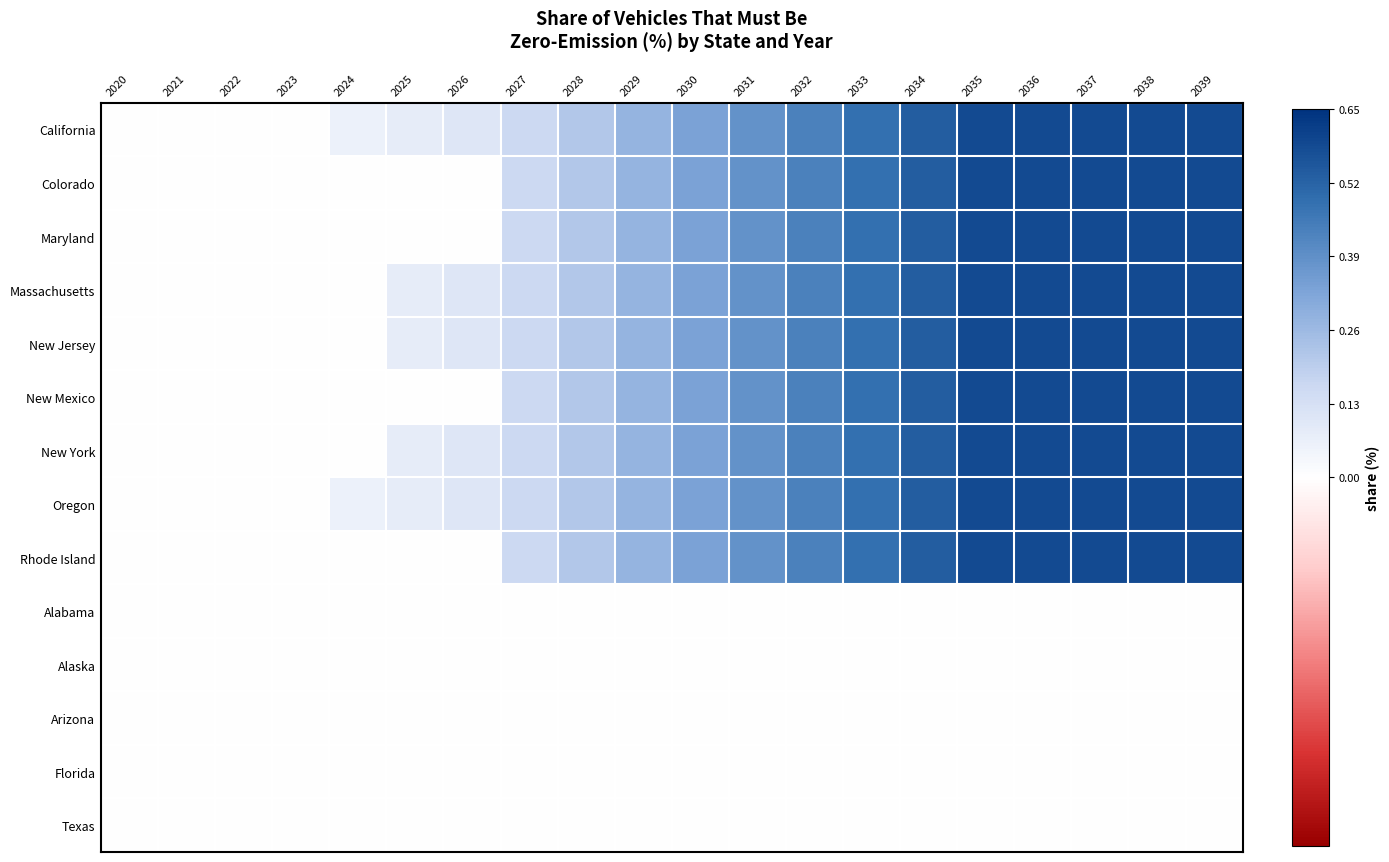

Reading left to right, what are all the values shown in this chart?

California: 2020=0.0	2021=0.0	2022=0.0	2023=0.0	2024=0.1	2025=0.1	2026=0.1	2027=0.2	2028=0.2	2029=0.3	2030=0.3	2031=0.4	2032=0.4	2033=0.5	2034=0.5	2035=0.6	2036=0.6	2037=0.6	2038=0.6	2039=0.6
Colorado: 2020=0.0	2021=0.0	2022=0.0	2023=0.0	2024=0.0	2025=0.0	2026=0.0	2027=0.2	2028=0.2	2029=0.3	2030=0.3	2031=0.4	2032=0.4	2033=0.5	2034=0.5	2035=0.6	2036=0.6	2037=0.6	2038=0.6	2039=0.6
Maryland: 2020=0.0	2021=0.0	2022=0.0	2023=0.0	2024=0.0	2025=0.0	2026=0.0	2027=0.2	2028=0.2	2029=0.3	2030=0.3	2031=0.4	2032=0.4	2033=0.5	2034=0.5	2035=0.6	2036=0.6	2037=0.6	2038=0.6	2039=0.6
Massachusetts: 2020=0.0	2021=0.0	2022=0.0	2023=0.0	2024=0.0	2025=0.1	2026=0.1	2027=0.2	2028=0.2	2029=0.3	2030=0.3	2031=0.4	2032=0.4	2033=0.5	2034=0.5	2035=0.6	2036=0.6	2037=0.6	2038=0.6	2039=0.6
New Jersey: 2020=0.0	2021=0.0	2022=0.0	2023=0.0	2024=0.0	2025=0.1	2026=0.1	2027=0.2	2028=0.2	2029=0.3	2030=0.3	2031=0.4	2032=0.4	2033=0.5	2034=0.5	2035=0.6	2036=0.6	2037=0.6	2038=0.6	2039=0.6
New Mexico: 2020=0.0	2021=0.0	2022=0.0	2023=0.0	2024=0.0	2025=0.0	2026=0.0	2027=0.2	2028=0.2	2029=0.3	2030=0.3	2031=0.4	2032=0.4	2033=0.5	2034=0.5	2035=0.6	2036=0.6	2037=0.6	2038=0.6	2039=0.6
New York: 2020=0.0	2021=0.0	2022=0.0	2023=0.0	2024=0.0	2025=0.1	2026=0.1	2027=0.2	2028=0.2	2029=0.3	2030=0.3	2031=0.4	2032=0.4	2033=0.5	2034=0.5	2035=0.6	2036=0.6	2037=0.6	2038=0.6	2039=0.6
Oregon: 2020=0.0	2021=0.0	2022=0.0	2023=0.0	2024=0.1	2025=0.1	2026=0.1	2027=0.2	2028=0.2	2029=0.3	2030=0.3	2031=0.4	2032=0.4	2033=0.5	2034=0.5	2035=0.6	2036=0.6	2037=0.6	2038=0.6	2039=0.6
Rhode Island: 2020=0.0	2021=0.0	2022=0.0	2023=0.0	2024=0.0	2025=0.0	2026=0.0	2027=0.2	2028=0.2	2029=0.3	2030=0.3	2031=0.4	2032=0.4	2033=0.5	2034=0.5	2035=0.6	2036=0.6	2037=0.6	2038=0.6	2039=0.6
Alabama: 2020=0.0	2021=0.0	2022=0.0	2023=0.0	2024=0.0	2025=0.0	2026=0.0	2027=0.0	2028=0.0	2029=0.0	2030=0.0	2031=0.0	2032=0.0	2033=0.0	2034=0.0	2035=0.0	2036=0.0	2037=0.0	2038=0.0	2039=0.0
Alaska: 2020=0.0	2021=0.0	2022=0.0	2023=0.0	2024=0.0	2025=0.0	2026=0.0	2027=0.0	2028=0.0	2029=0.0	2030=0.0	2031=0.0	2032=0.0	2033=0.0	2034=0.0	2035=0.0	2036=0.0	2037=0.0	2038=0.0	2039=0.0
Arizona: 2020=0.0	2021=0.0	2022=0.0	2023=0.0	2024=0.0	2025=0.0	2026=0.0	2027=0.0	2028=0.0	2029=0.0	2030=0.0	2031=0.0	2032=0.0	2033=0.0	2034=0.0	2035=0.0	2036=0.0	2037=0.0	2038=0.0	2039=0.0
Florida: 2020=0.0	2021=0.0	2022=0.0	2023=0.0	2024=0.0	2025=0.0	2026=0.0	2027=0.0	2028=0.0	2029=0.0	2030=0.0	2031=0.0	2032=0.0	2033=0.0	2034=0.0	2035=0.0	2036=0.0	2037=0.0	2038=0.0	2039=0.0
Texas: 2020=0.0	2021=0.0	2022=0.0	2023=0.0	2024=0.0	2025=0.0	2026=0.0	2027=0.0	2028=0.0	2029=0.0	2030=0.0	2031=0.0	2032=0.0	2033=0.0	2034=0.0	2035=0.0	2036=0.0	2037=0.0	2038=0.0	2039=0.0